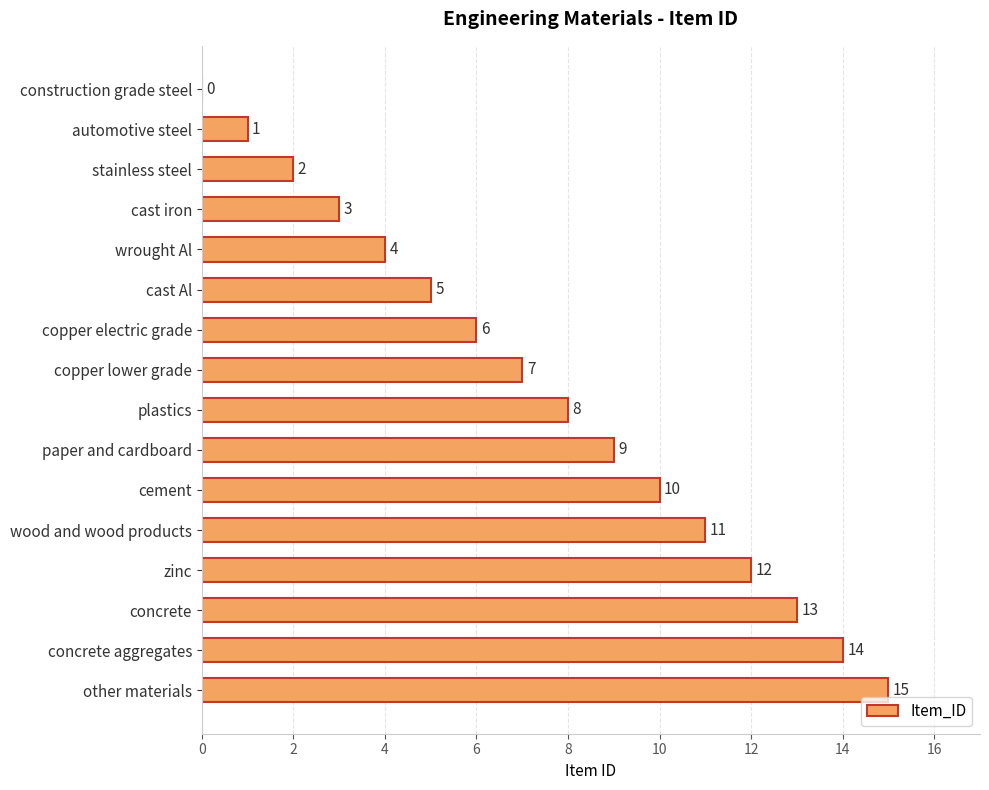

Are the bars horizontal?

Yes